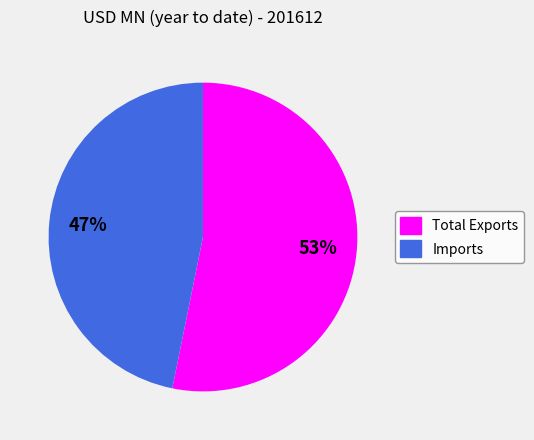

What percentage is the Total Exports slice, to the nearest percent?

53%